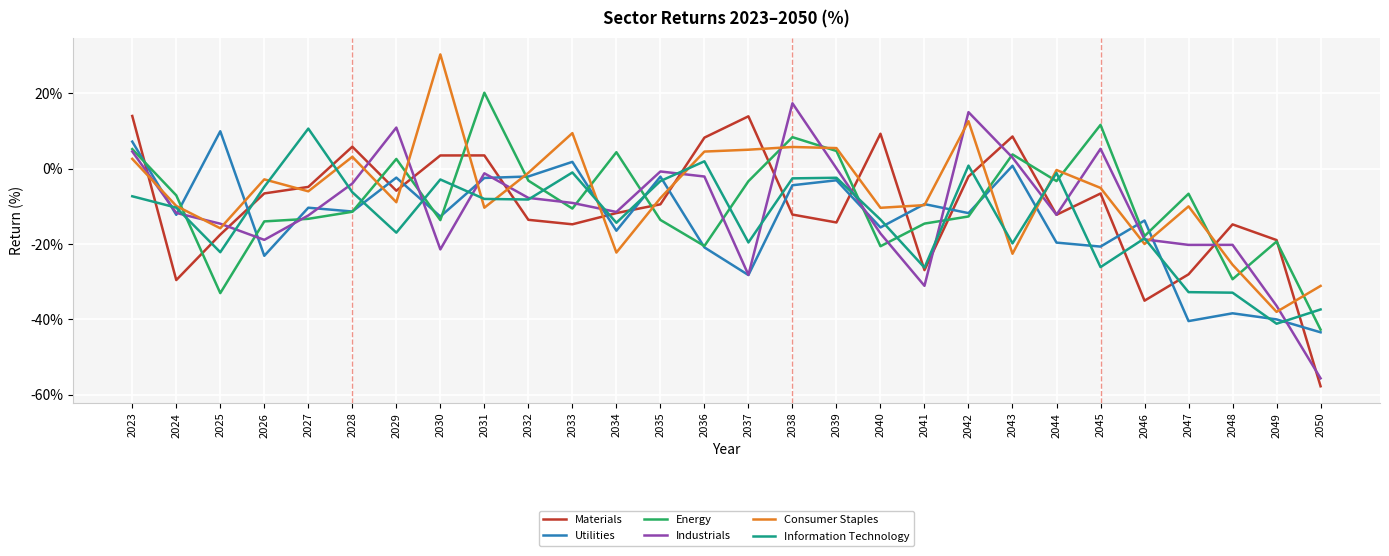

Which series has the largest total across all categories?

Consumer Staples